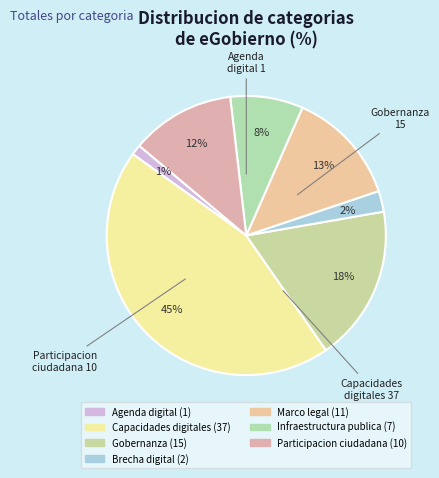

Does any single category account for the majority?

No